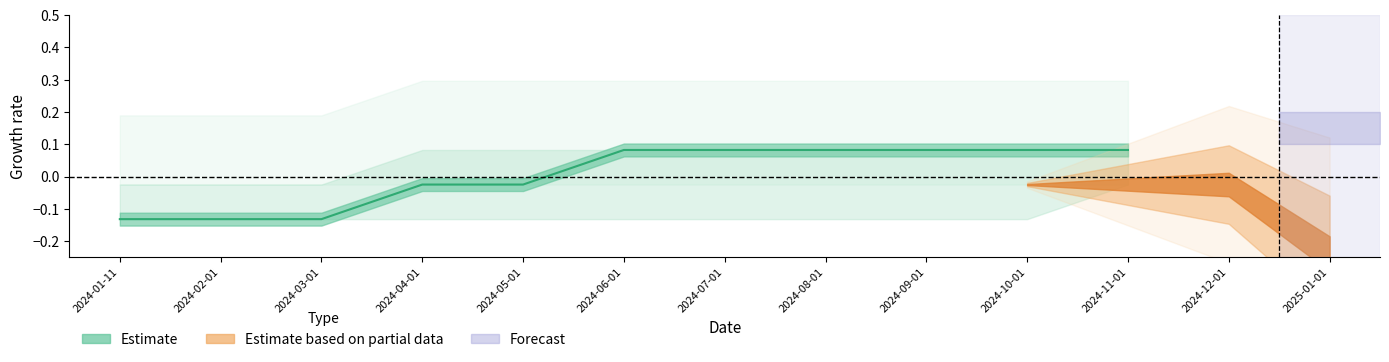

What is the maximum value shown in the chart?

0.1